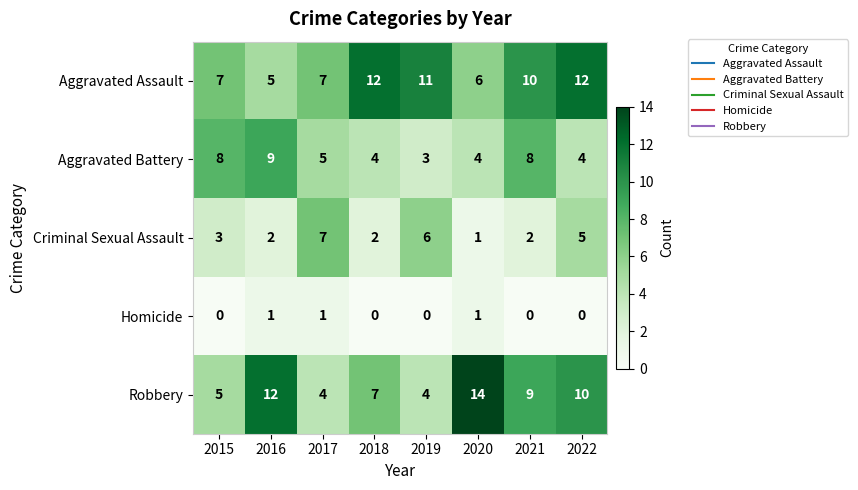

How many values in the Aggravated Assault series are below 10?

4